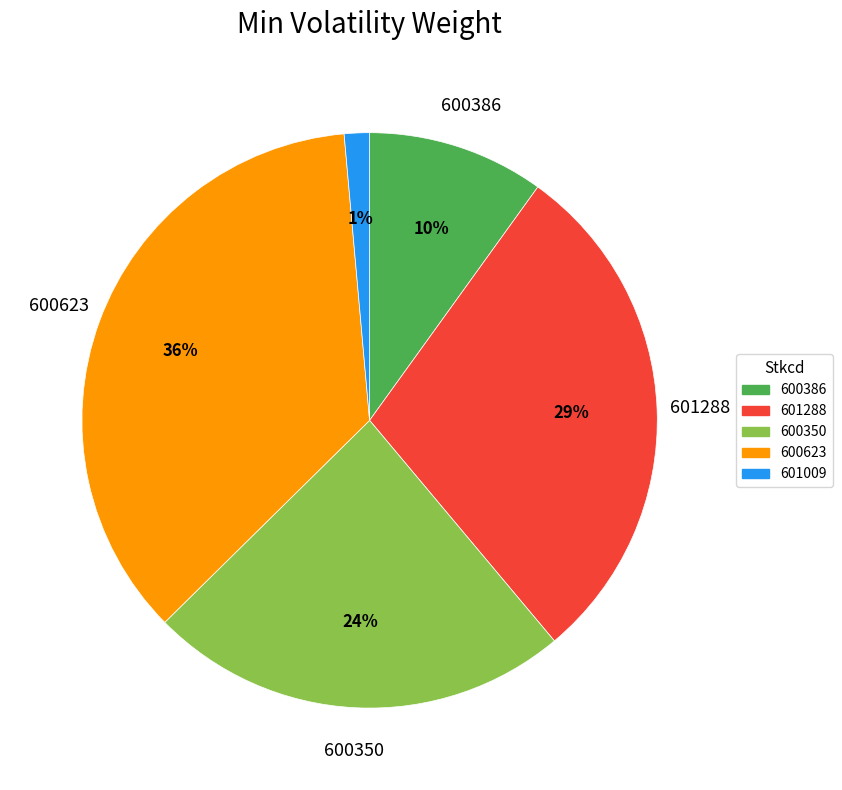

Rank the categories by value from lowest to highest.

601009, 600386, 600350, 601288, 600623